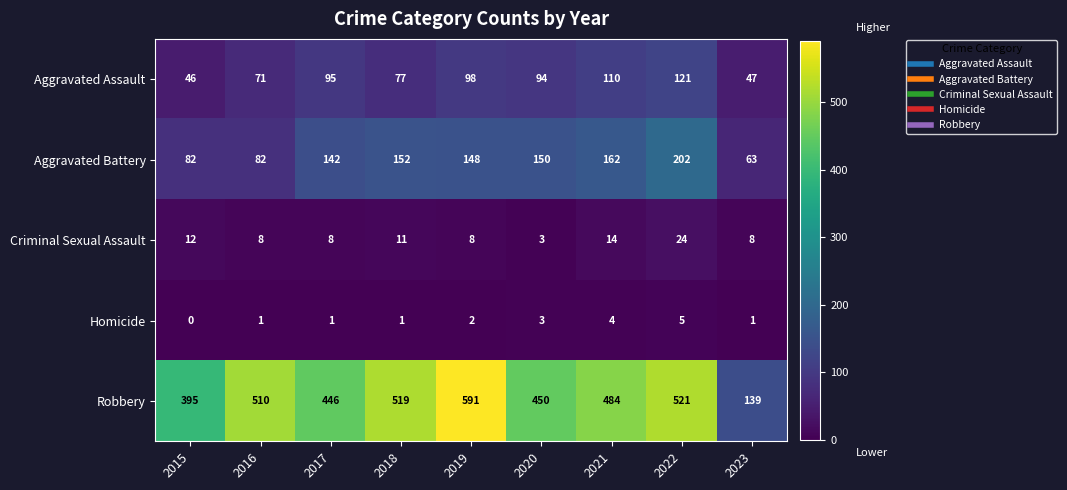

What is the difference between the maximum and minimum values in the Criminal Sexual Assault series?

21